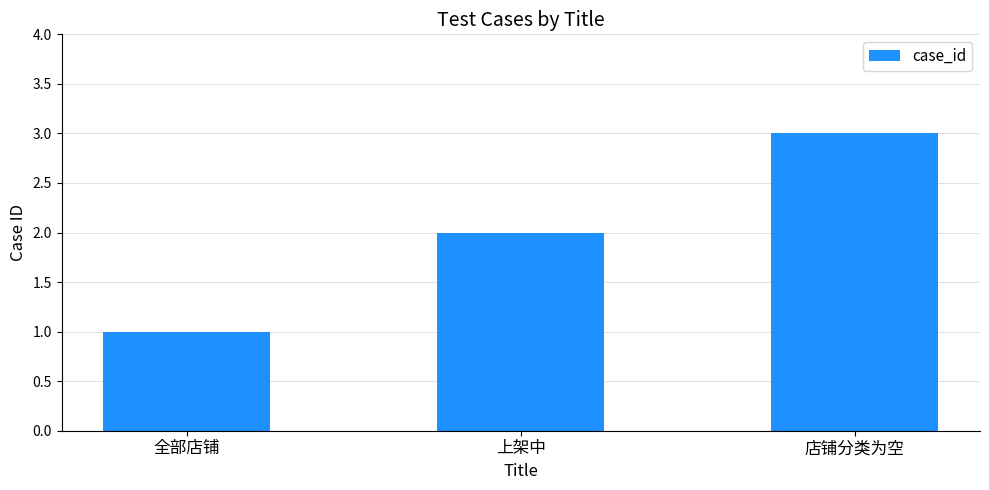

Approximately how many times larger is the value at 上架中 compared to 店铺分类为空?

0.7